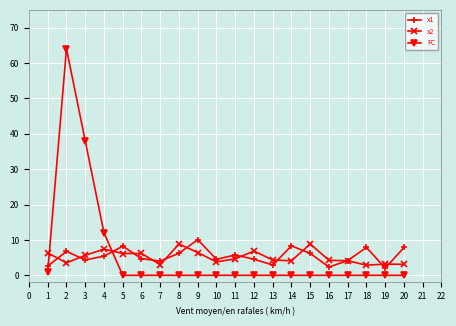

What is the maximum value shown in the chart?

64.0